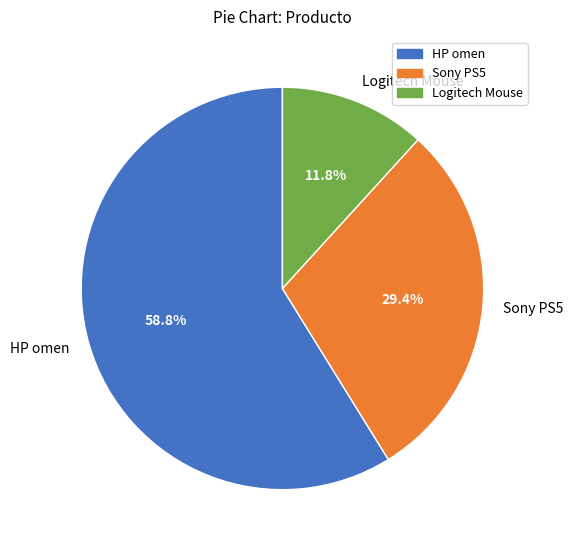

What is the total percentage of Sony PS5 and HP omen?

88.2%